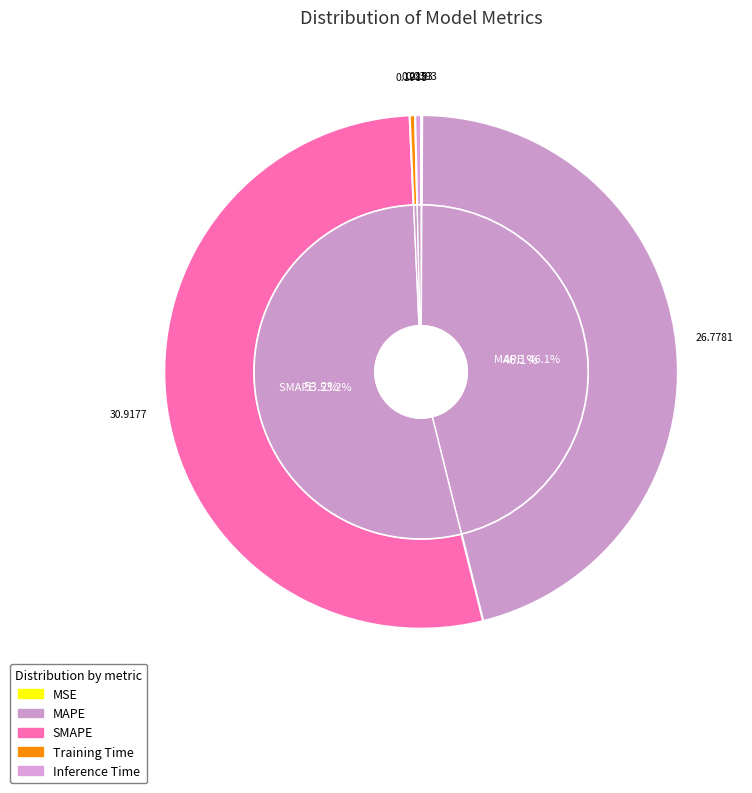

Does MAPE represent more than half of the total?

No